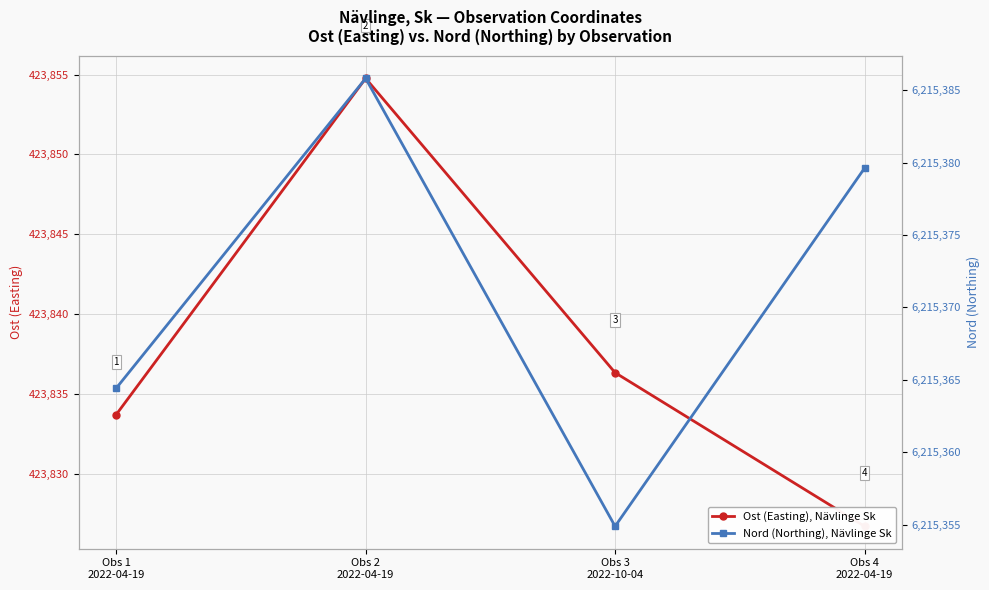

List the labels in order of Nord (Northing), Nävlinge Sk value, smallest first.

Obs 3
2022-10-04, Obs 1
2022-04-19, Obs 4
2022-04-19, Obs 2
2022-04-19